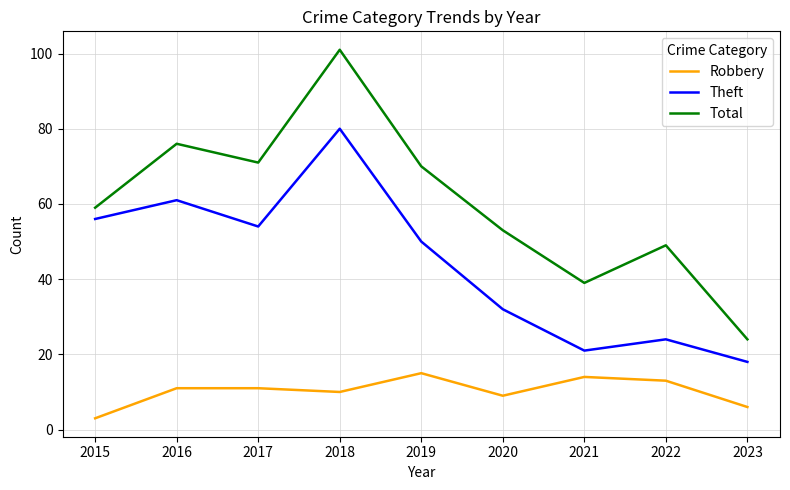

What is the spread (max minus min) of values at 2021?

25